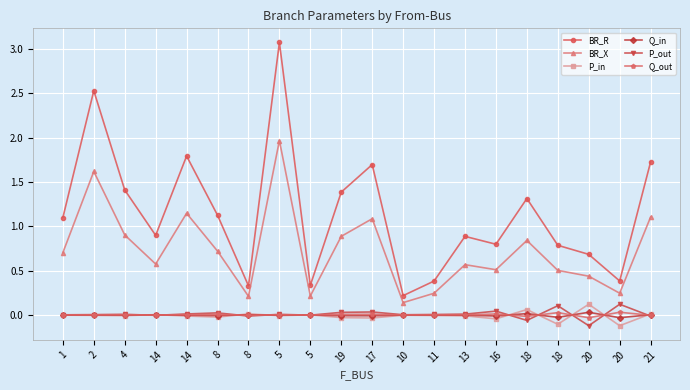

What are all the series names shown in the legend?

BR_R, BR_X, P_in, Q_in, P_out, Q_out